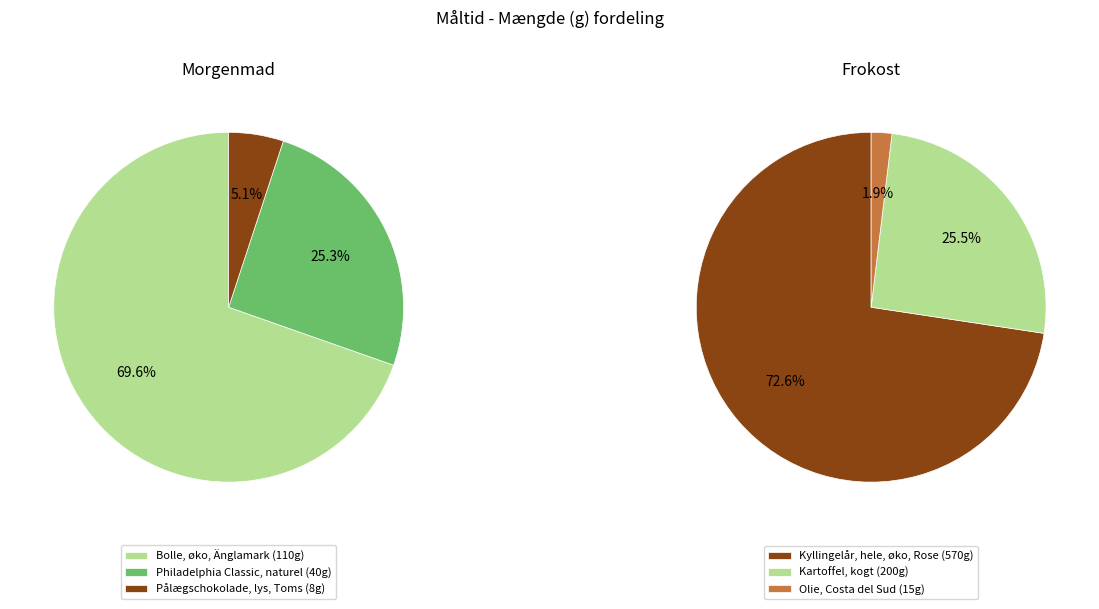

What portion of the pie excludes 0?

30.4%